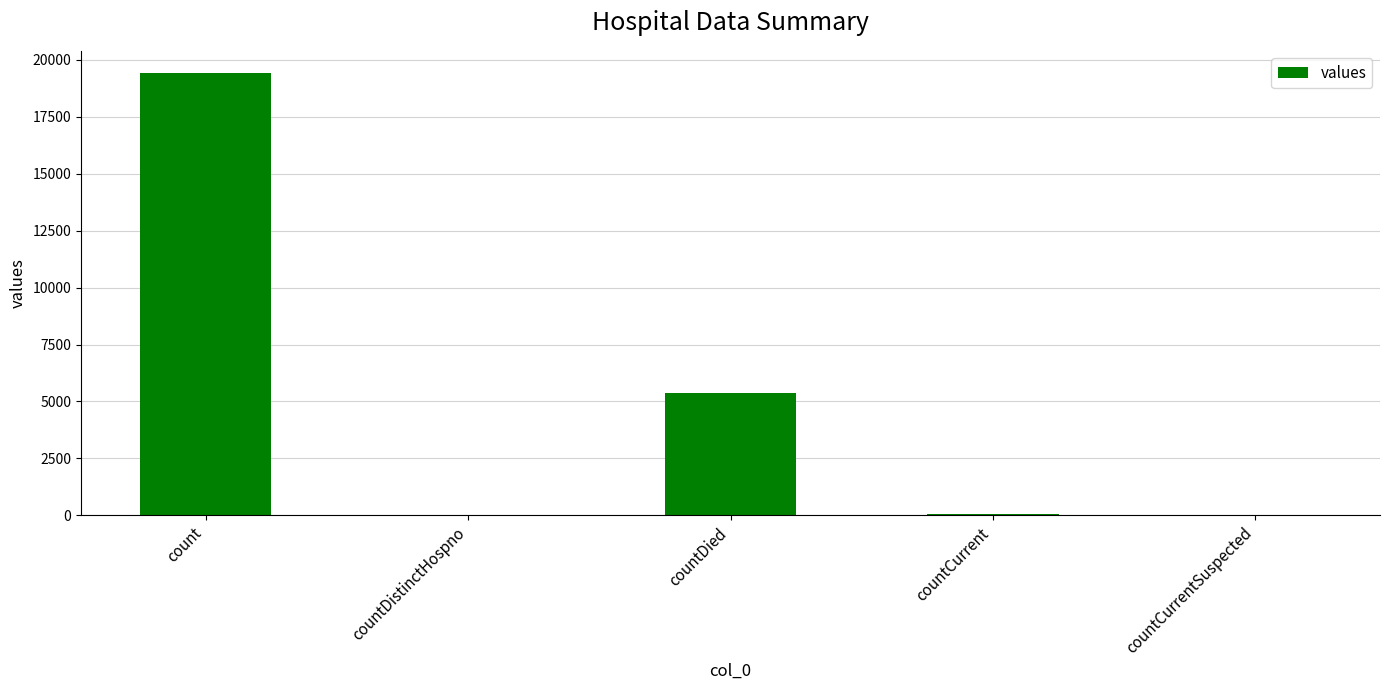

Which has a higher value, countCurrentSuspected or count?

count